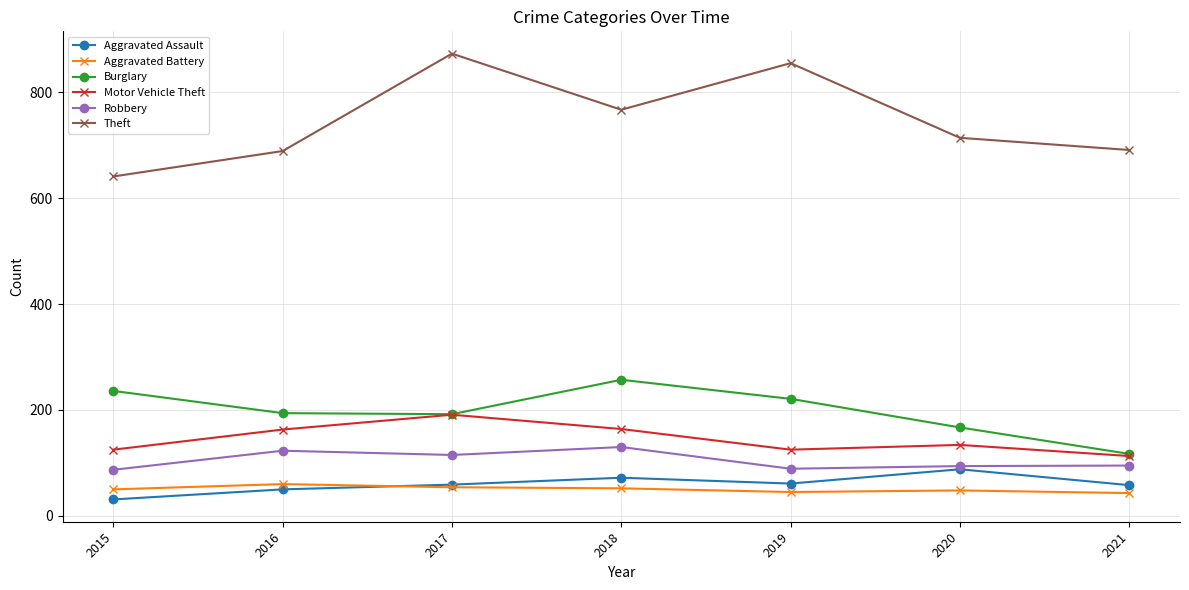

What value does the Aggravated Battery series have at 2020?

48